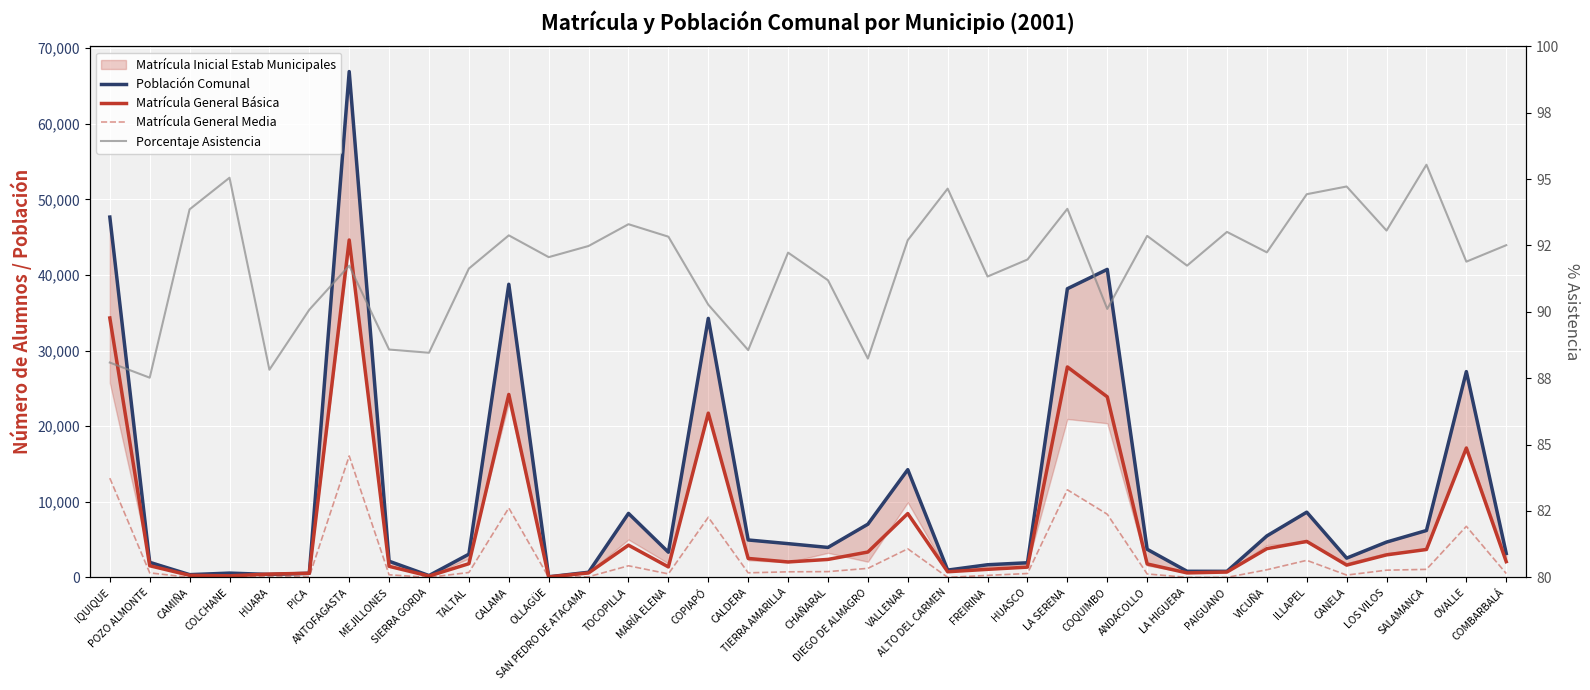

At which category is the sum across all series the highest?

ANTOFAGASTA